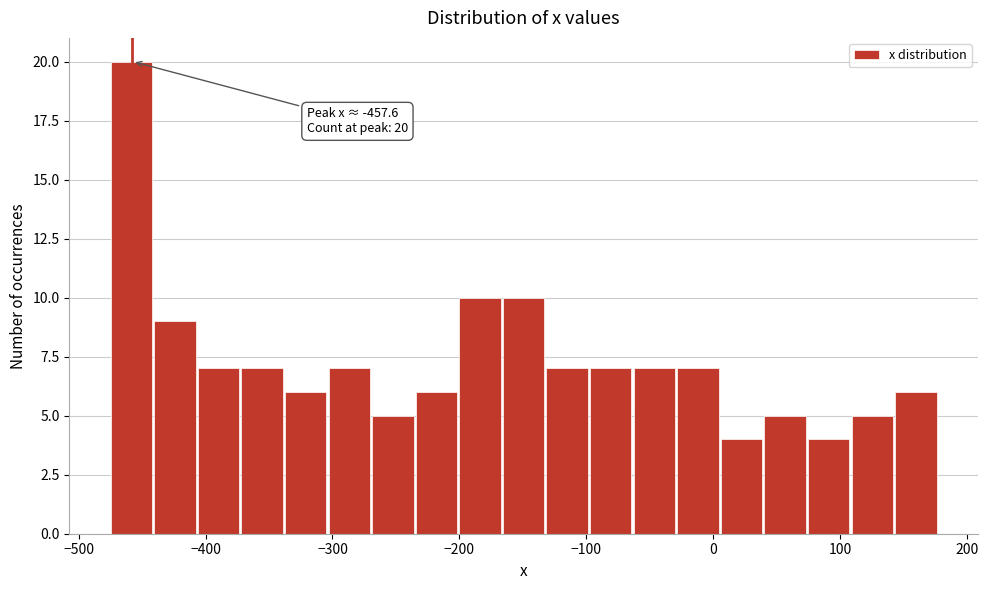

Read against the x-axis, roughly where is the centre of the tallest bar?

-460